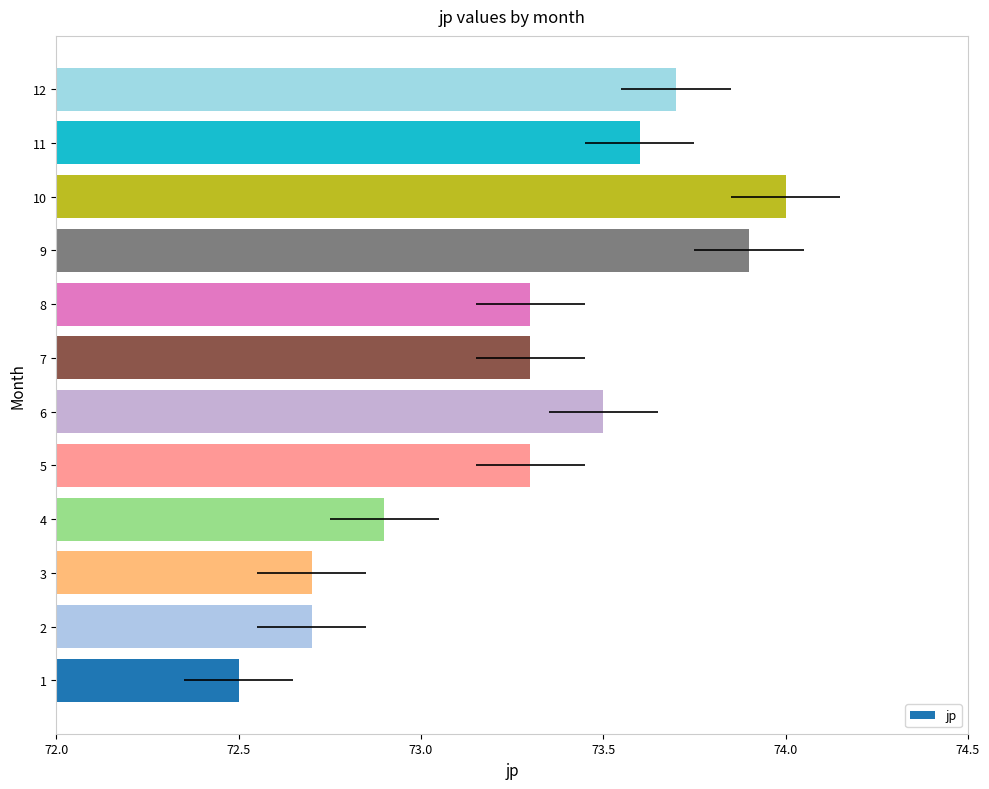

What is the change in value from 1 to 9?

+1.4